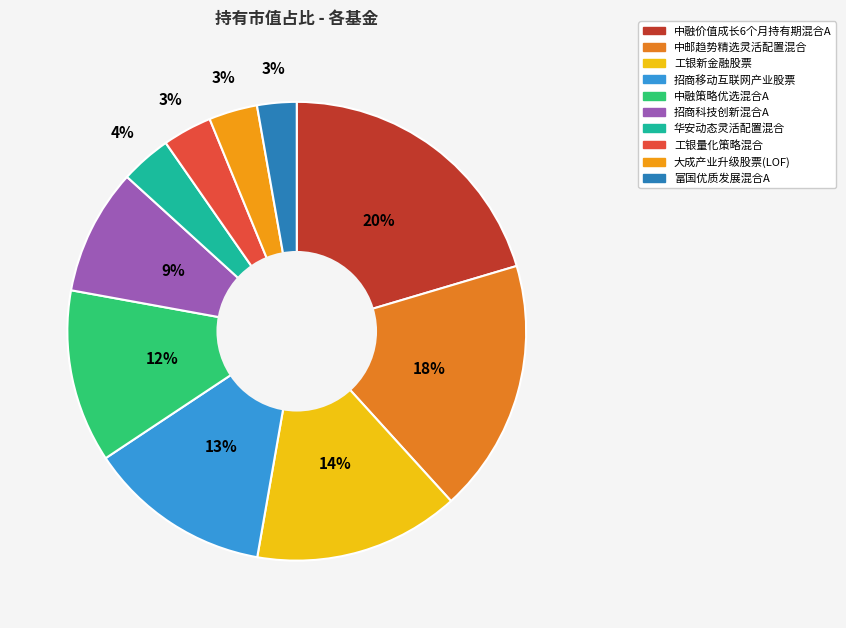

Is there a majority slice in this chart?

No